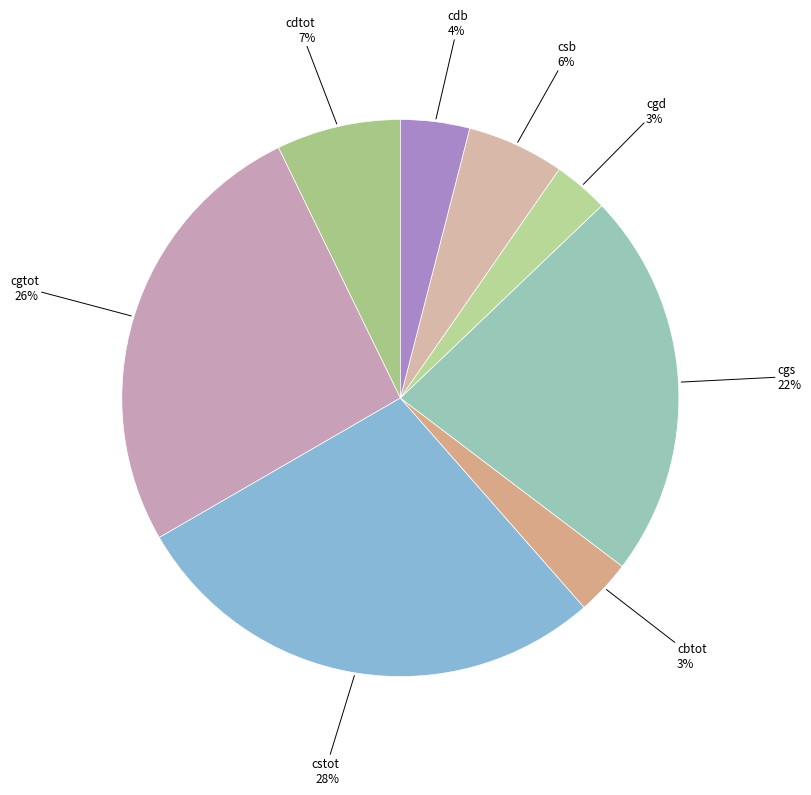

Which category has the biggest portion of the pie?

cstot